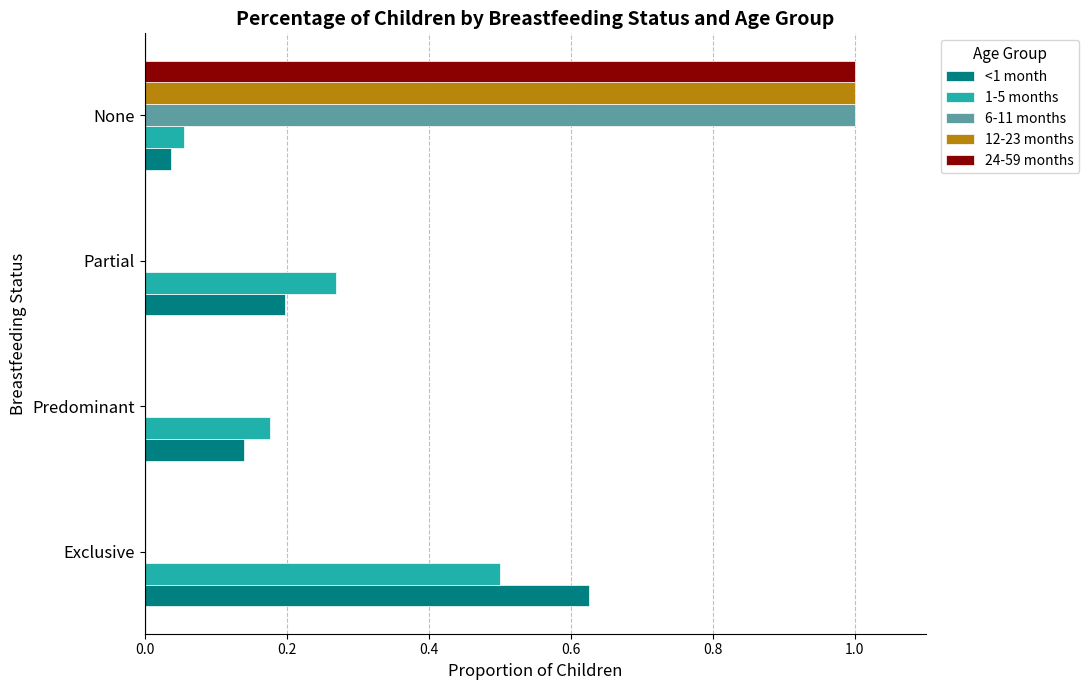

Which label corresponds to the largest value in the chart?

None